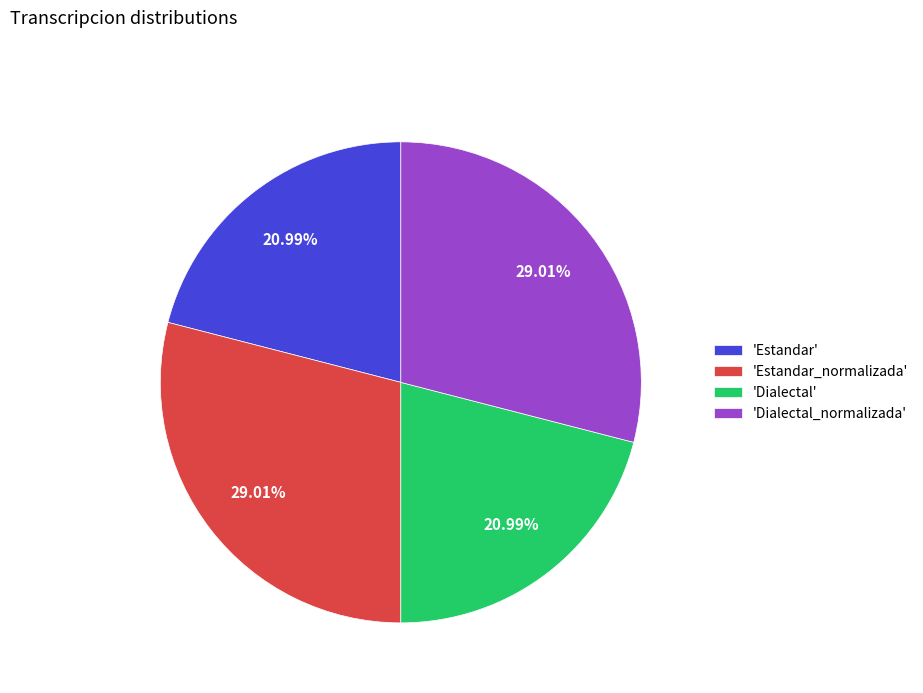

What is the ratio of the value at 'Estandar' to the value at 'Dialectal'?

1.0